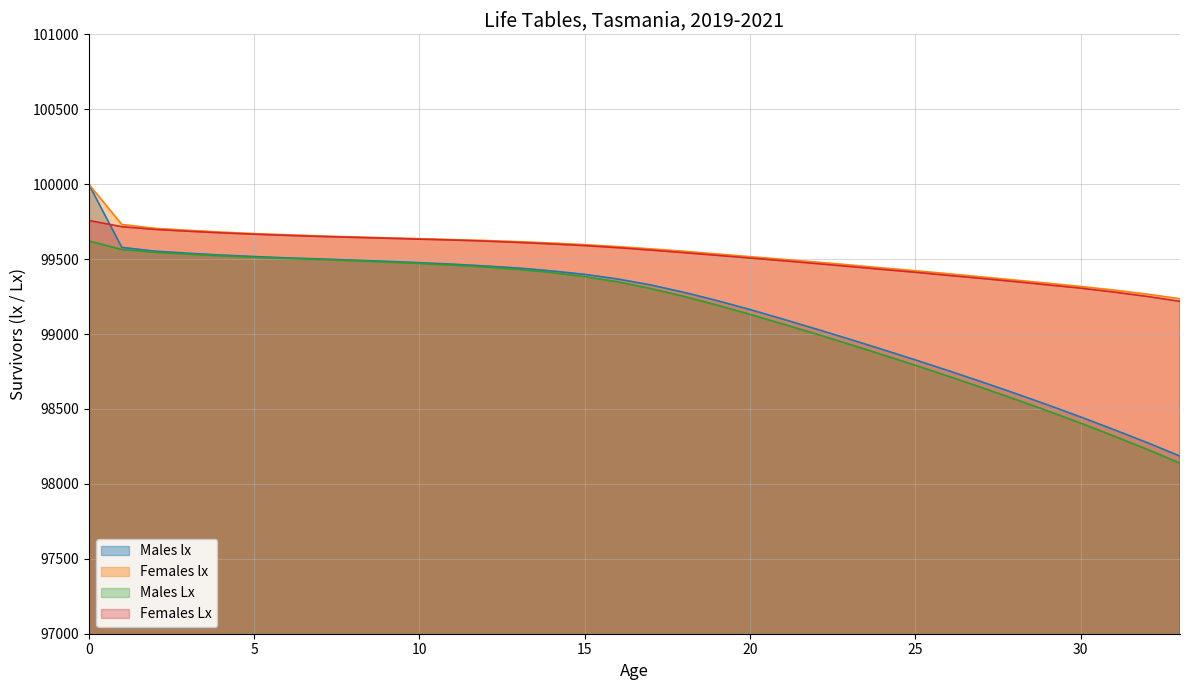

How many lines are shown in the chart?

4